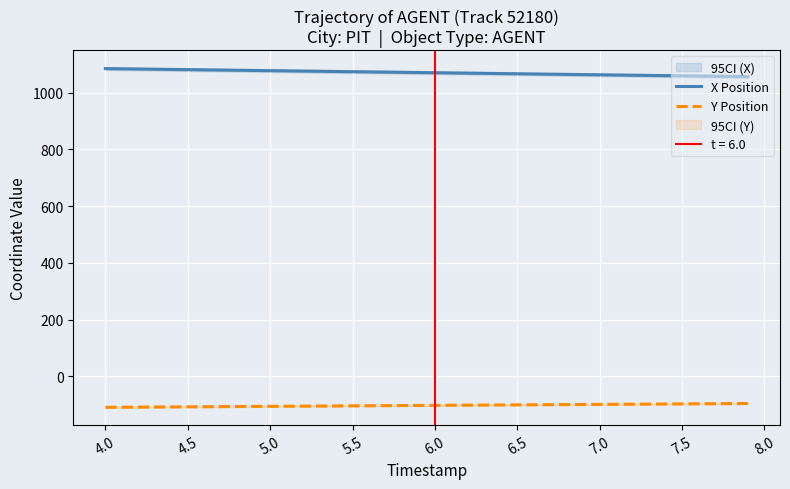

What is the approximate value of Y Position at 6.5?

-100.5